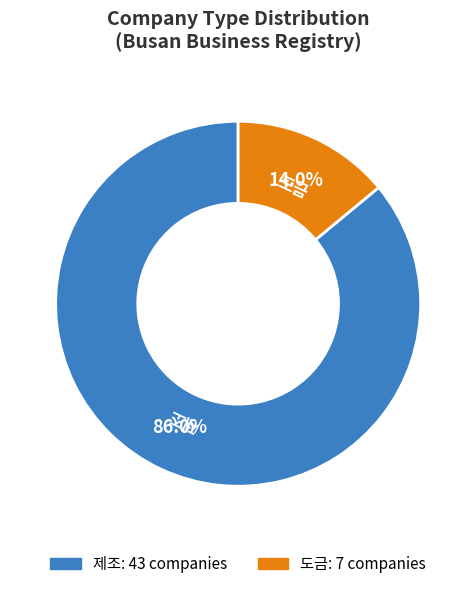

Is it true that 제조 is 95% of the pie?

False